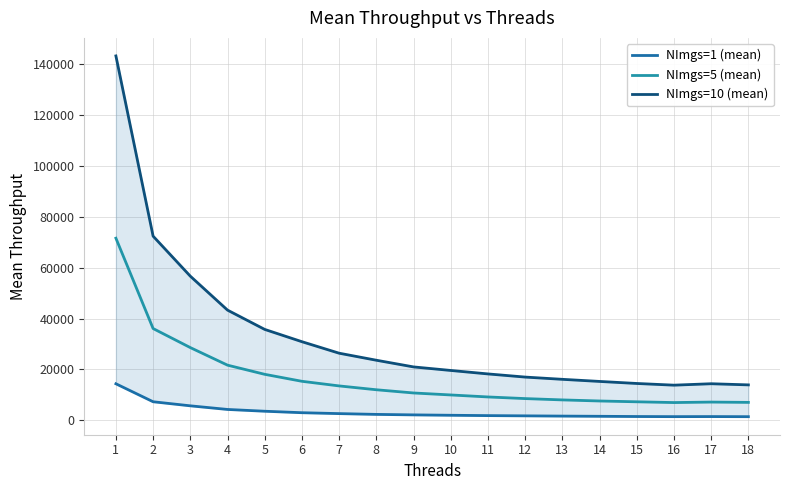

What is the total value across all series at 16?

22217.2